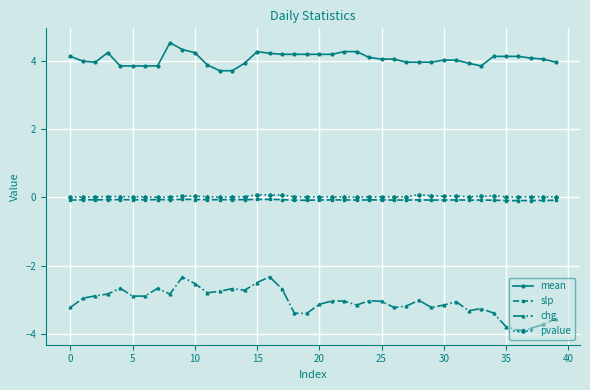

True or false: mean has more than 0 interior local peaks.

True